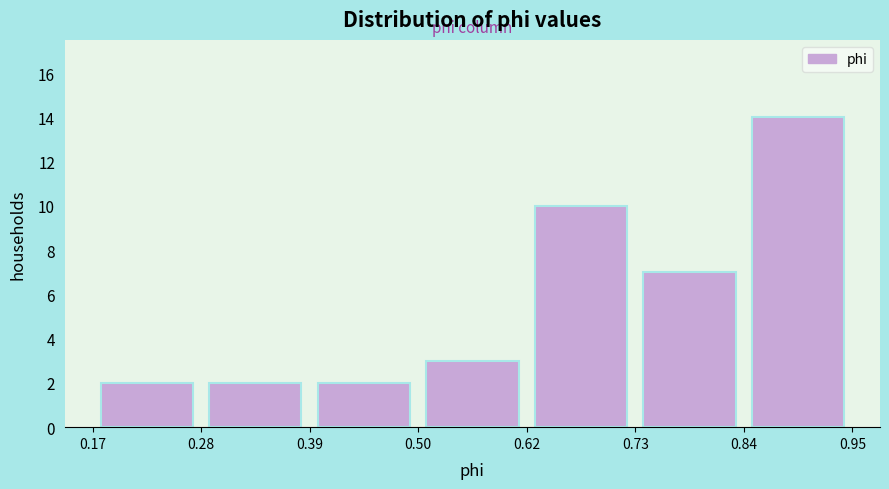

Reading left to right, list every bar in this chart as the range it spans on the x-axis followed by its height. The values are not printed on the chart, so give them approximately, as read against the axis.

0.17 to 0.28: 2
0.28 to 0.39: 2
0.39 to 0.50: 2
0.50 to 0.62: 3
0.62 to 0.73: 10
0.73 to 0.84: 7
0.84 to 0.95: 14